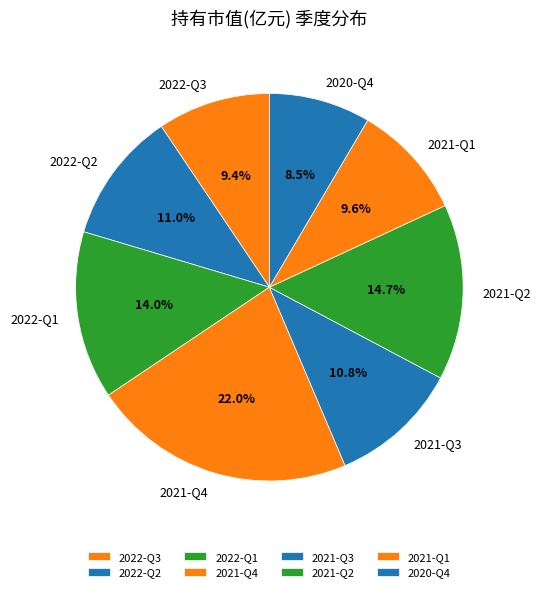

To the nearest percent, what is the difference between the 2020-Q4 and 2021-Q3 slice percentages?

2%